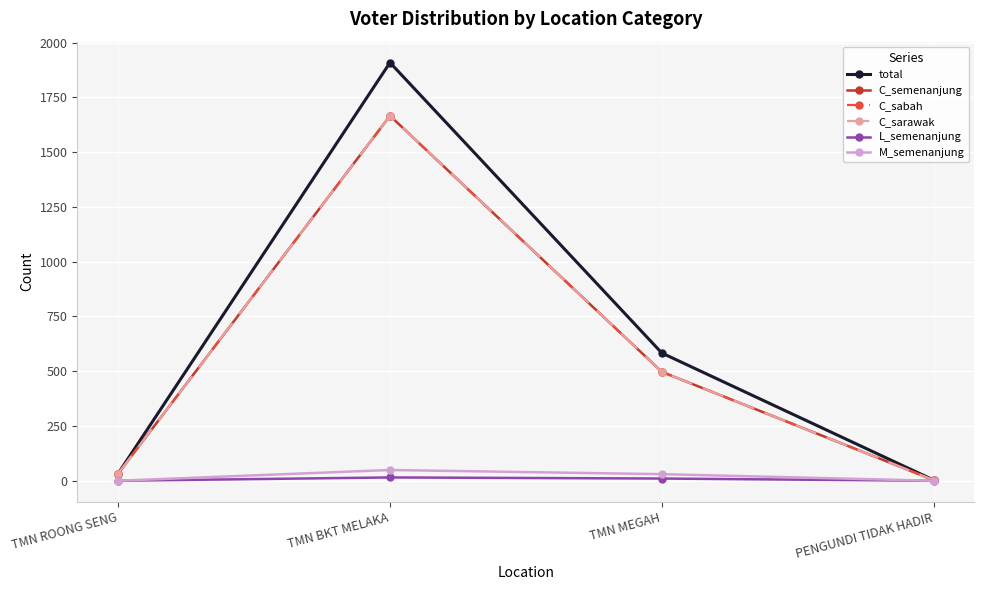

At which label is total closest to 956?

TMN MEGAH